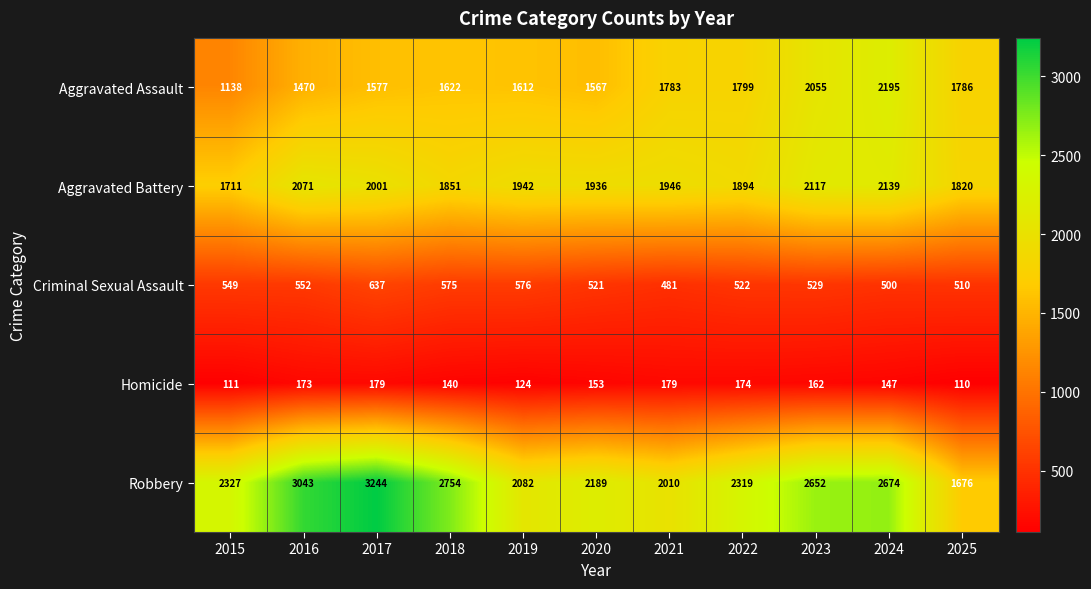

At which category does the chart reach its minimum across all series?

2025